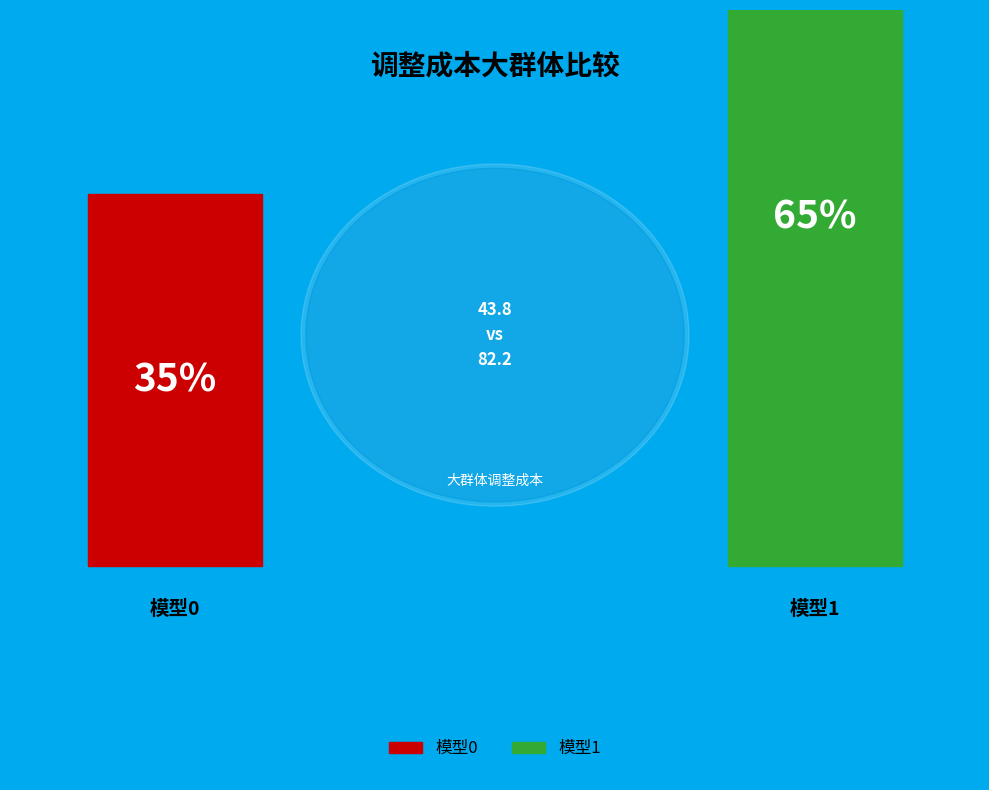

What is the change in value from 模型0 to 模型1?

+38.4